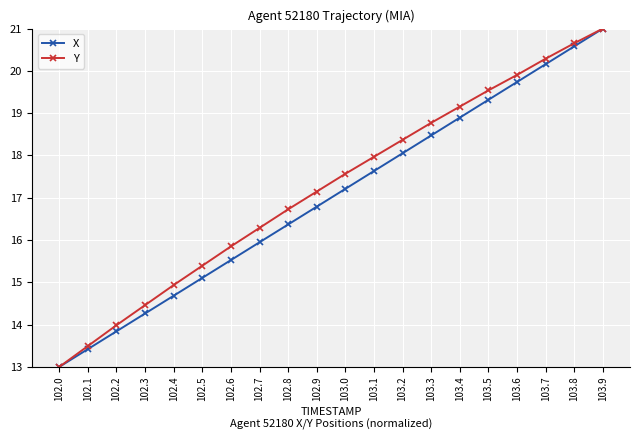

What is the value of the Y point at the 1st from the left?

13.0